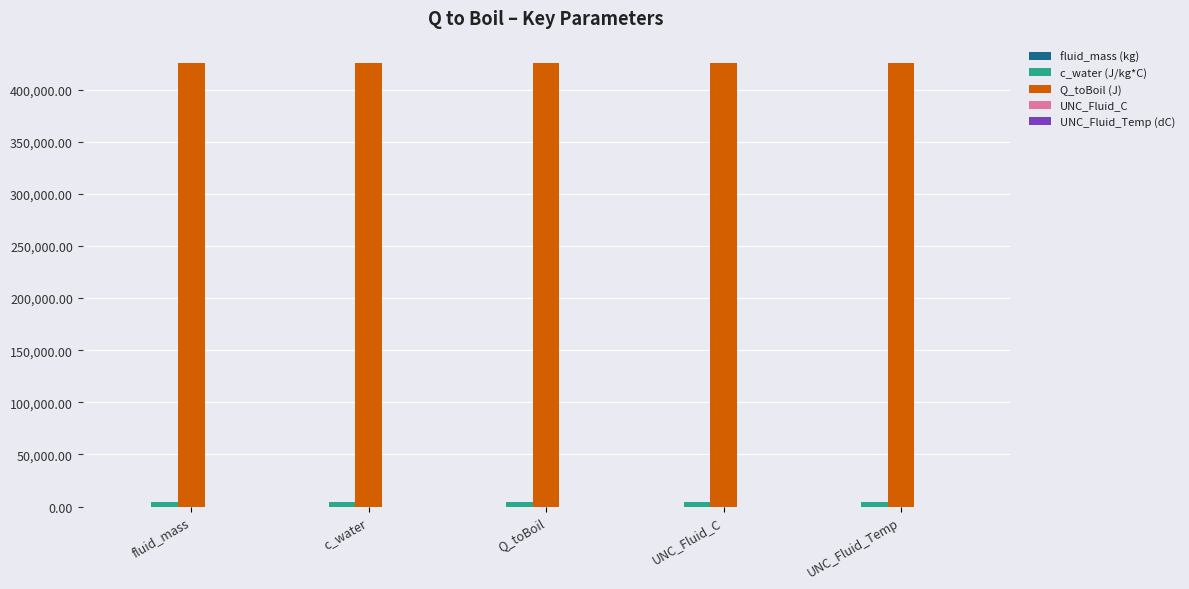

The Q_toBoil (J) series shows 267443.9 at fluid_mass. True or false?

False